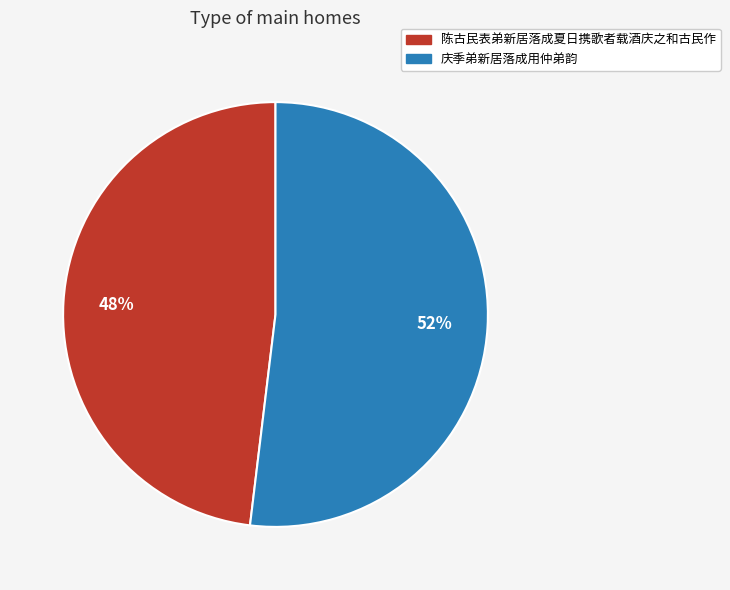

To the nearest percent, what percentage of the pie is 陈古民表弟新居落成夏日携歌者载酒庆之和古民作?

48%